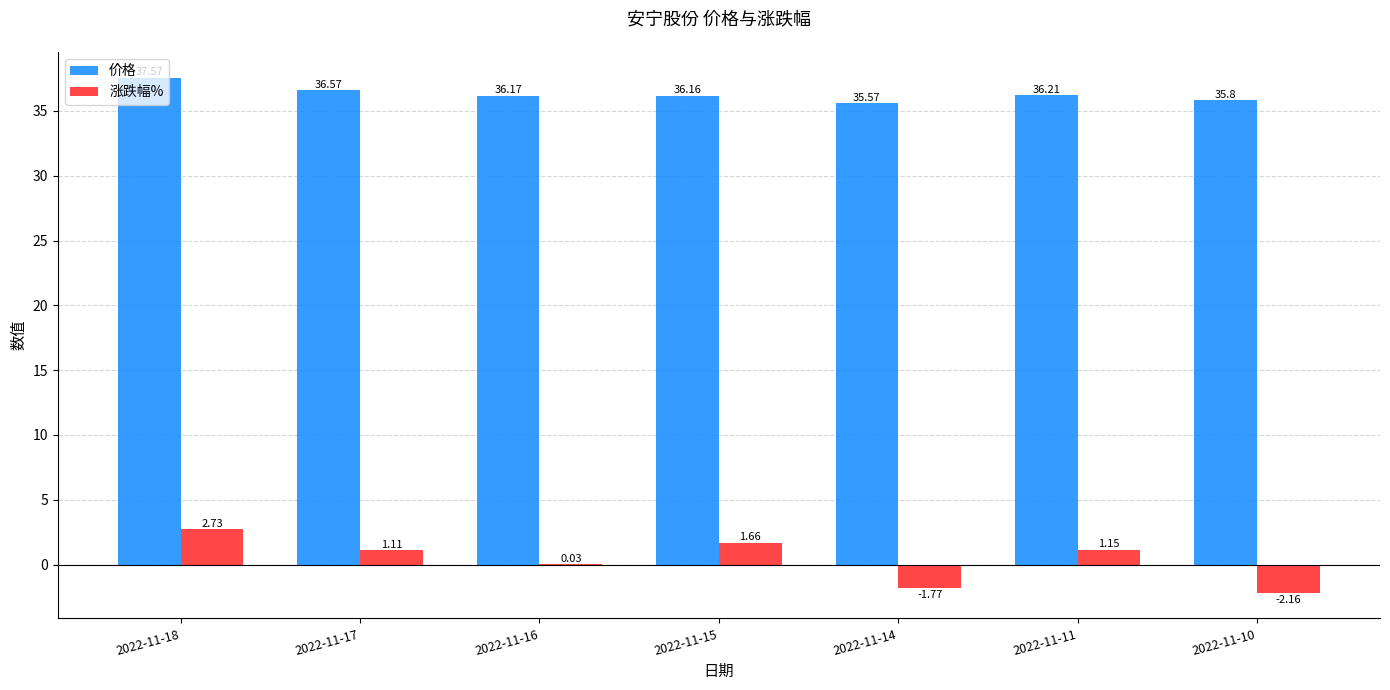

Is the value of 涨跌幅% at 2022-11-18 greater than the value of 价格 at 2022-11-14?

No